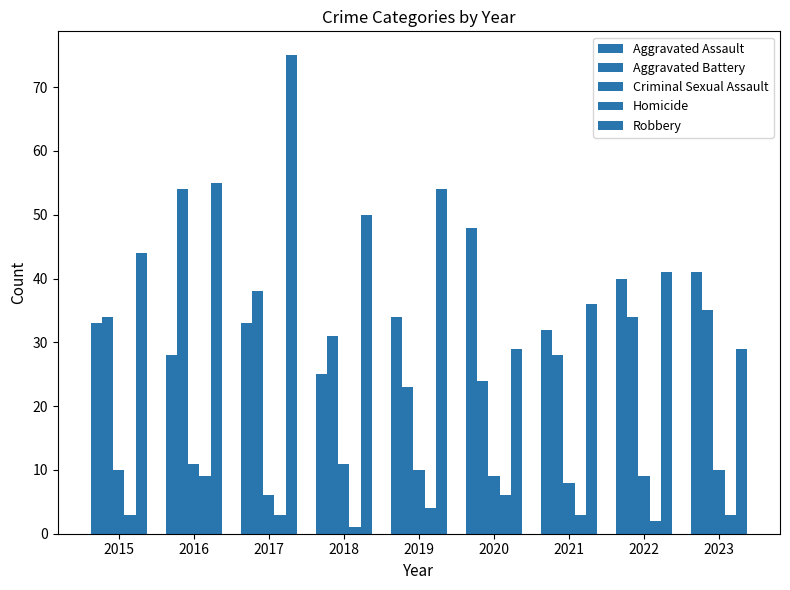

List the labels in order of Aggravated Battery value, smallest first.

2019, 2020, 2021, 2018, 2015, 2022, 2023, 2017, 2016